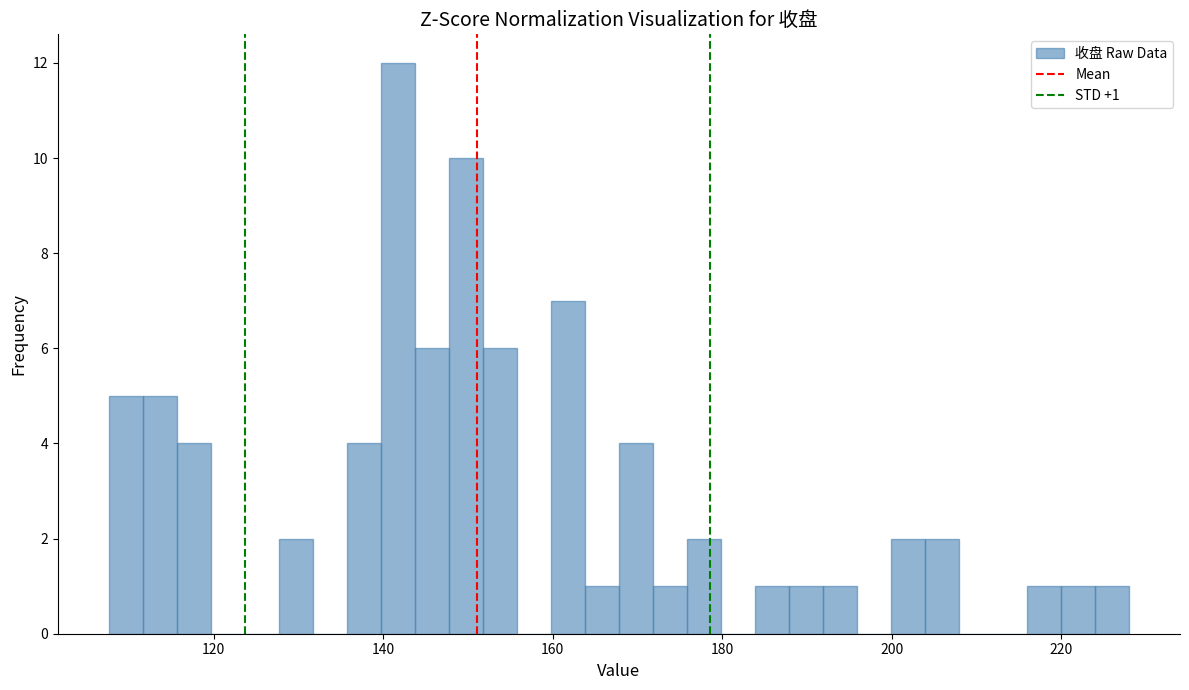

Around what value on the x-axis is the tallest bar? Give the approximate position of its centre, as read against the axis.

142